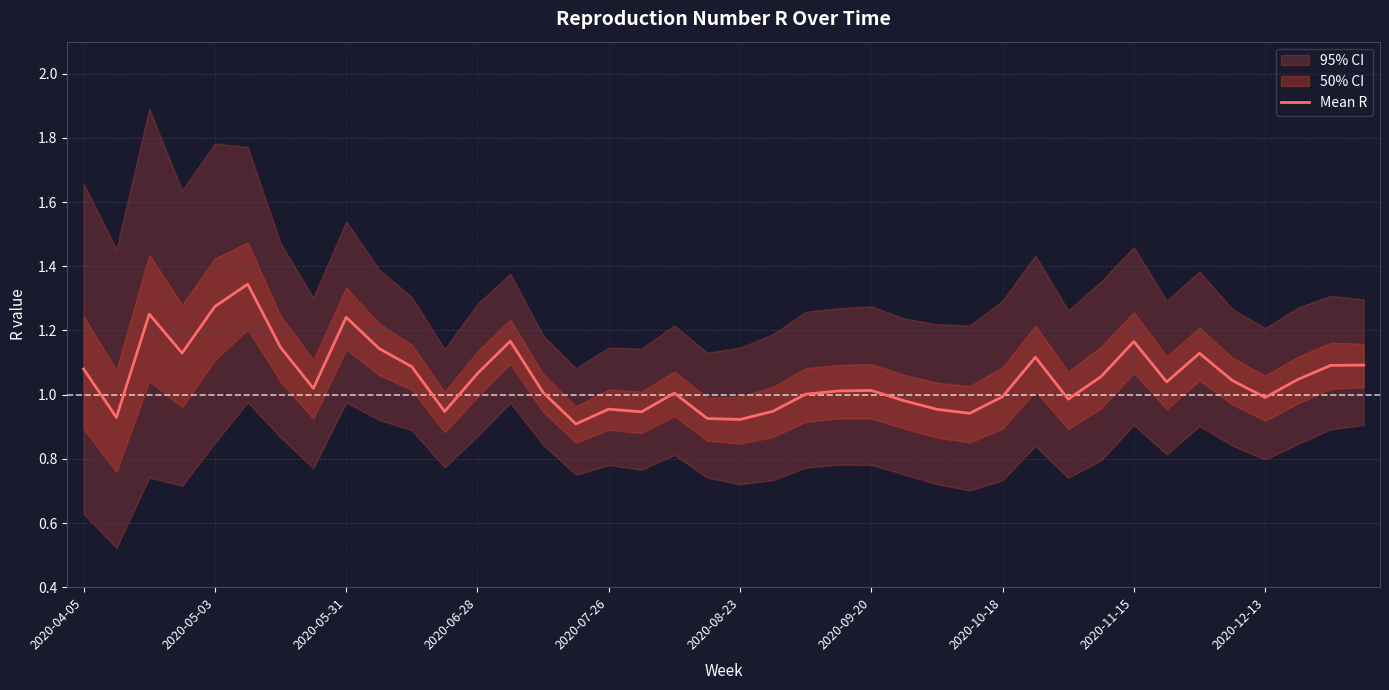

What is the greatest value displayed?

1.3